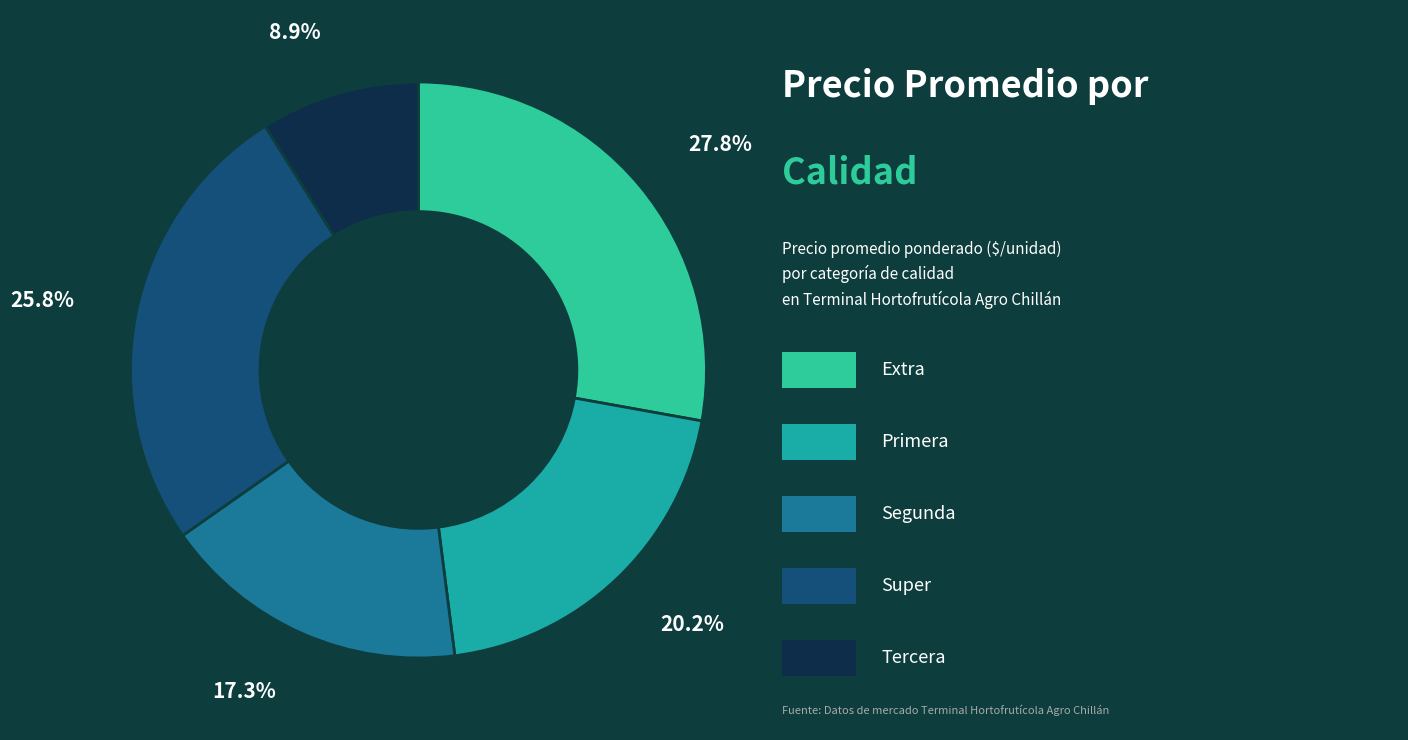

Is there a majority slice in this chart?

No